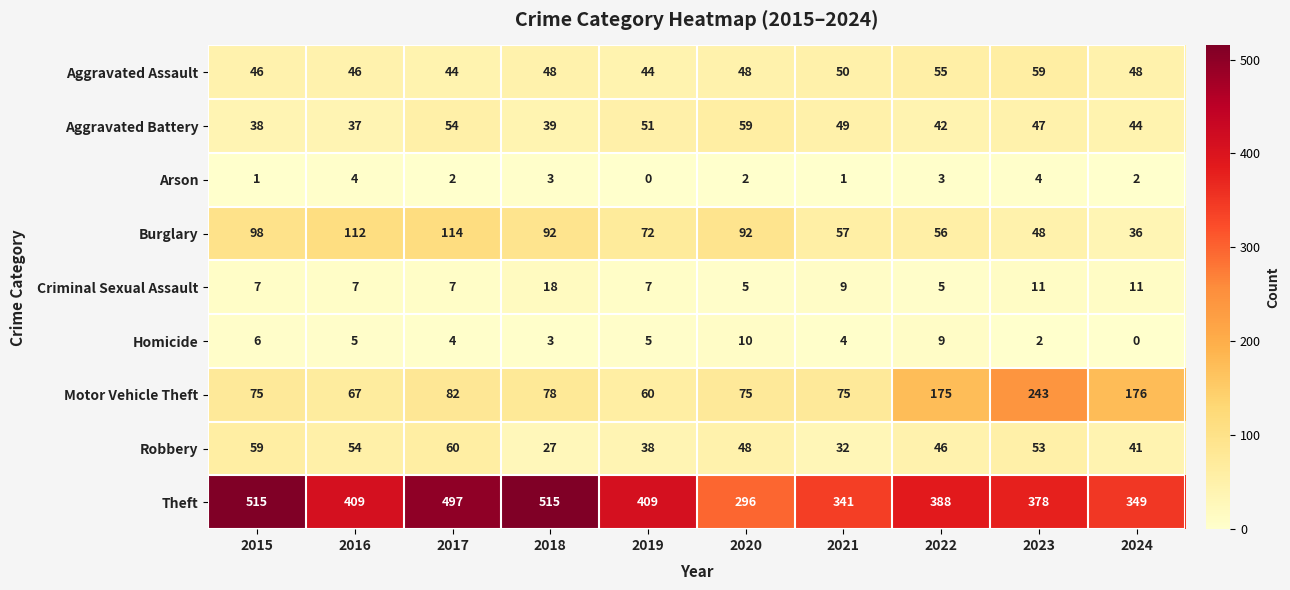

At how many categories does at least one series exceed 101?

10